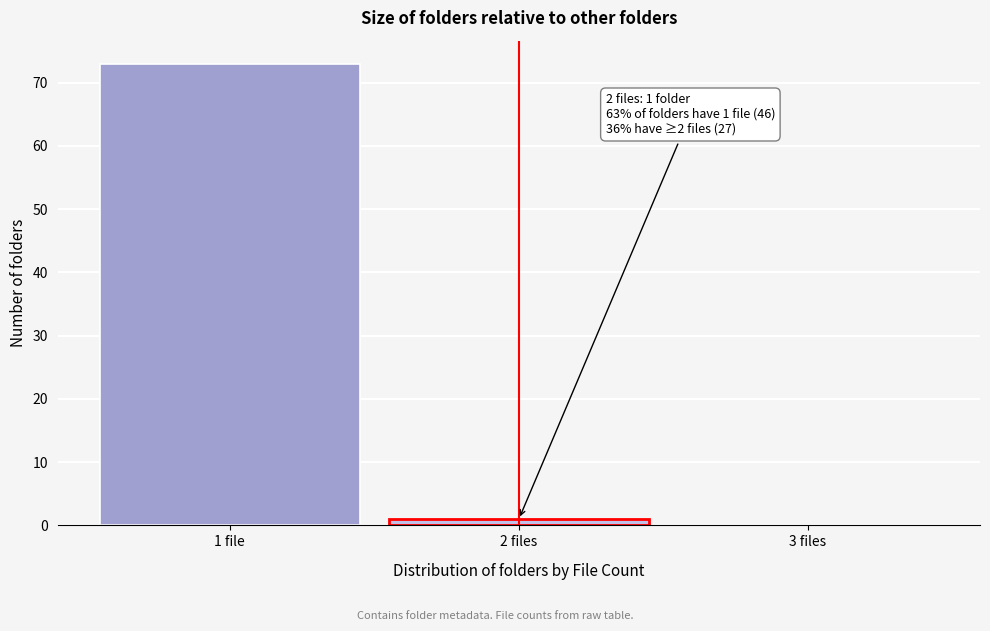

Reading left to right, list all the values displayed in this chart.

1 file=73	2 files=1	3 files=0